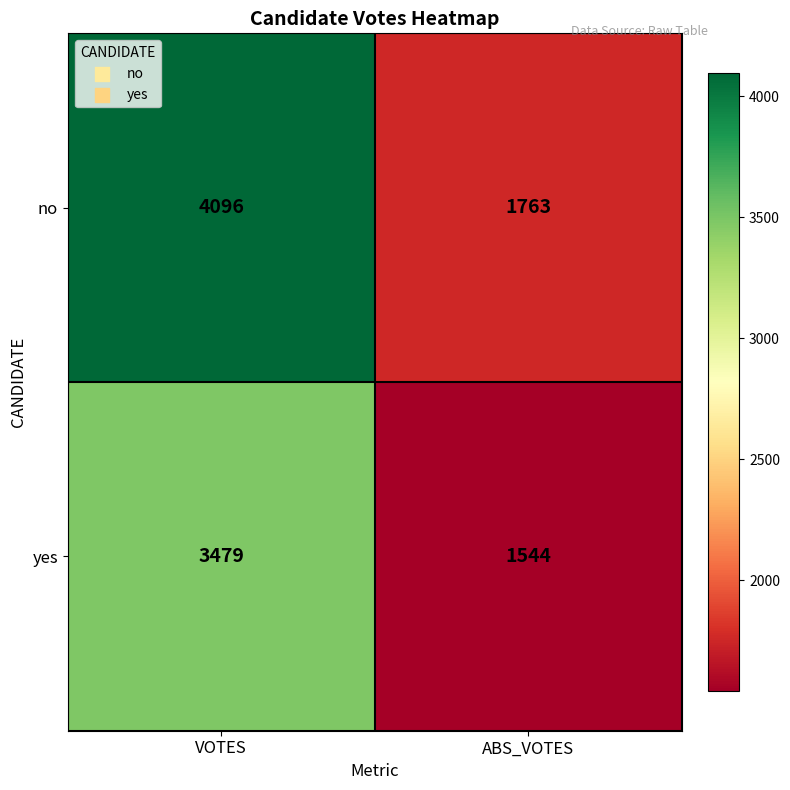

True or false: yes has a value of 1544 at ABS_VOTES.

True